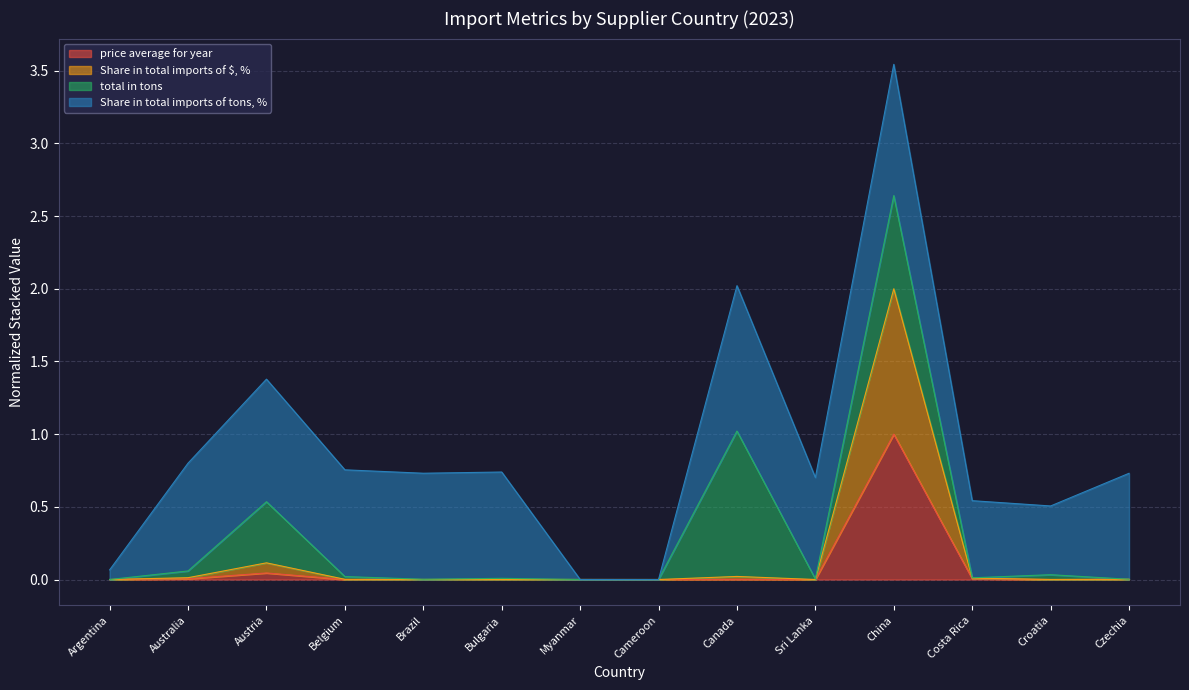

The value of Share in total imports of $, % at Costa Rica is 0.0. True or false?

True